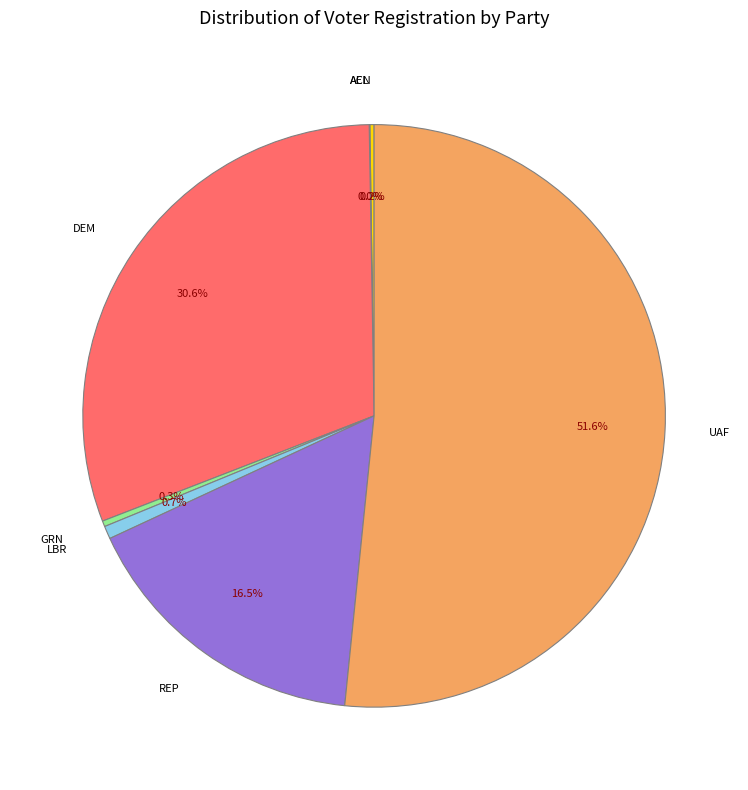

To the nearest percent, what is the difference between the GRN and REP slice percentages?

16%